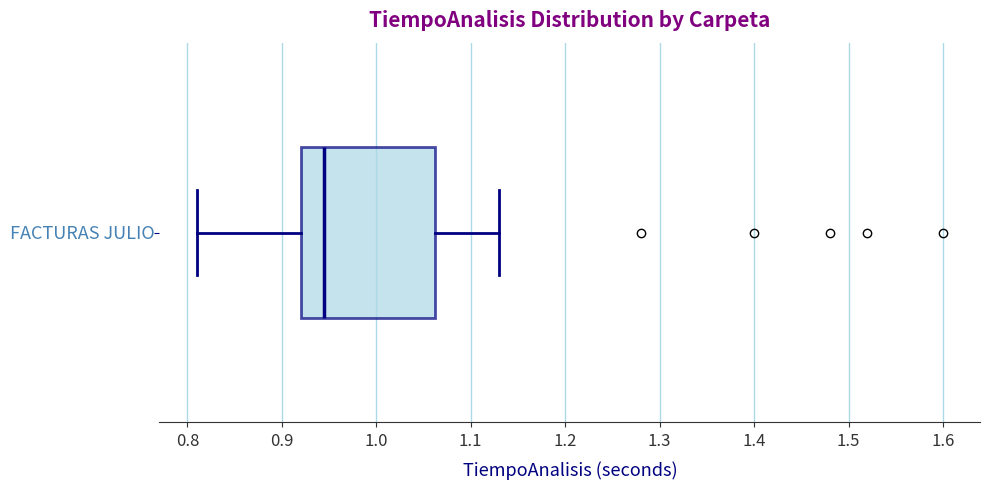

Where is the right edge of the box on the x-axis? The values are not printed on the chart, so give them approximately, as read against the axis.

1.06